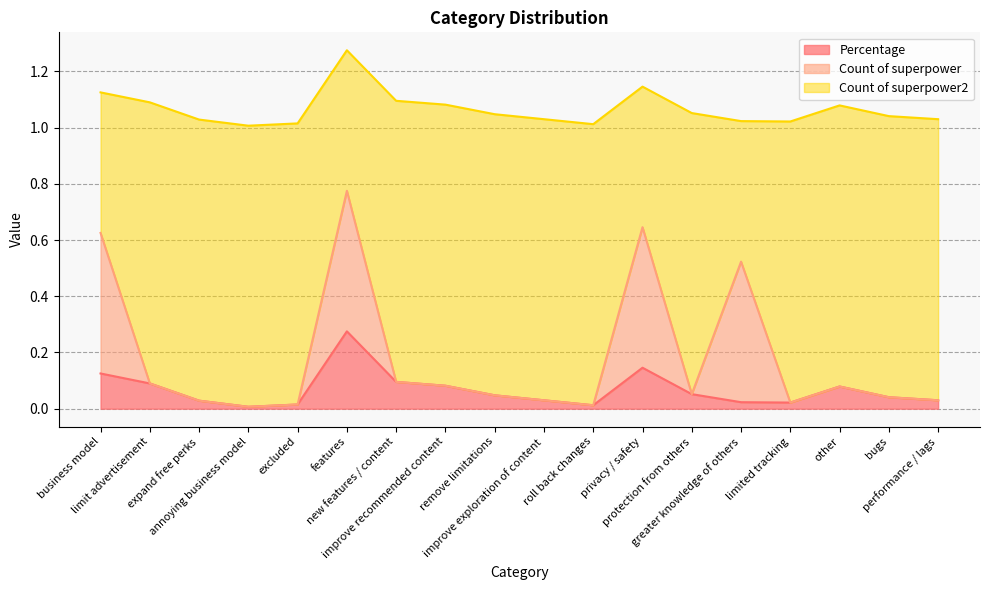

How many lines are shown in the chart?

3